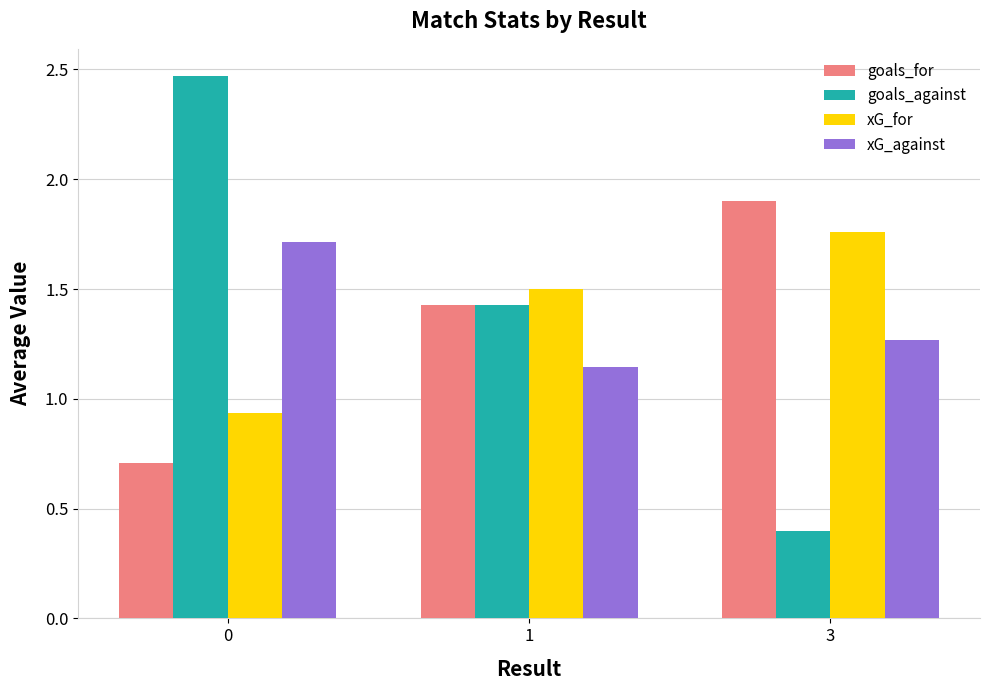

True or false: goals_against has a value of 0.4 at 3.

True